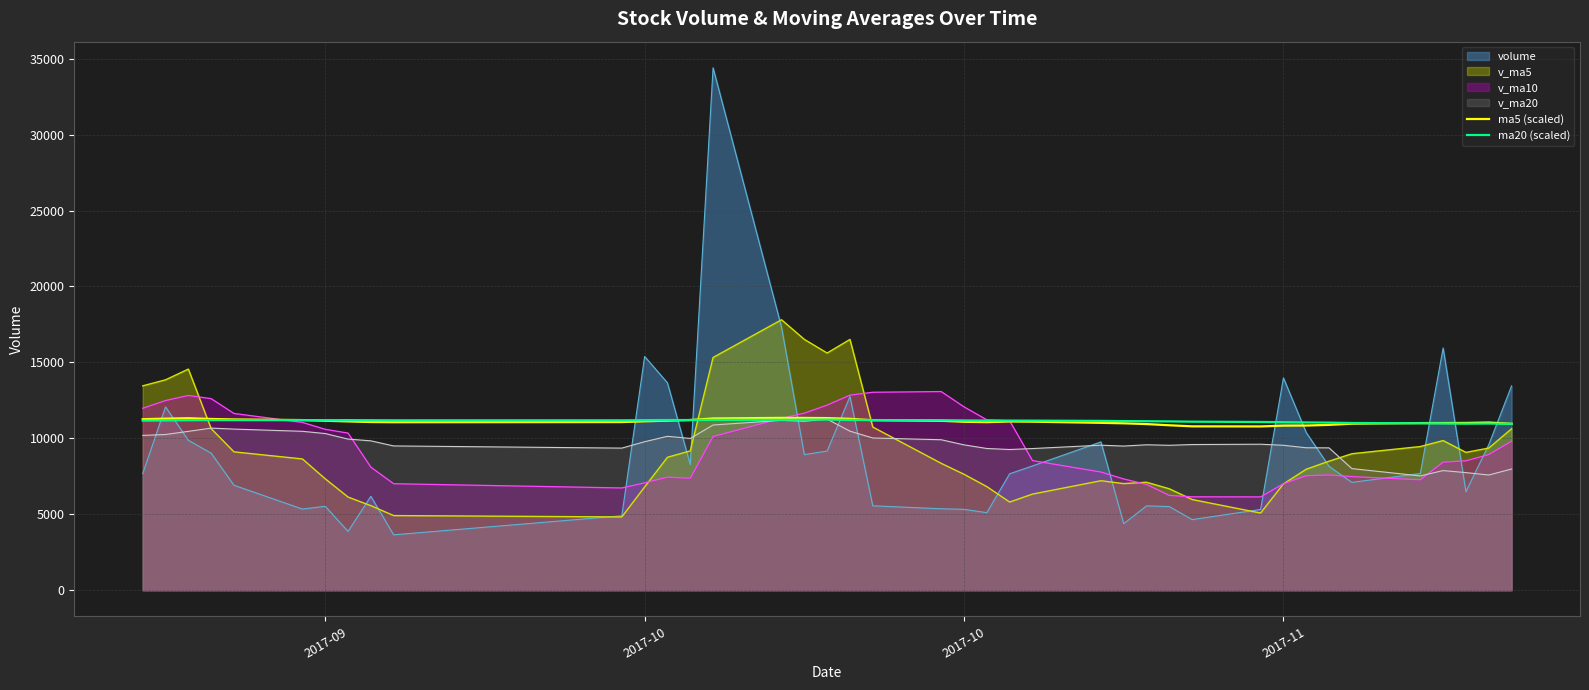

Is it true that ma5 (scaled) equals 7711.8 at 13?

False